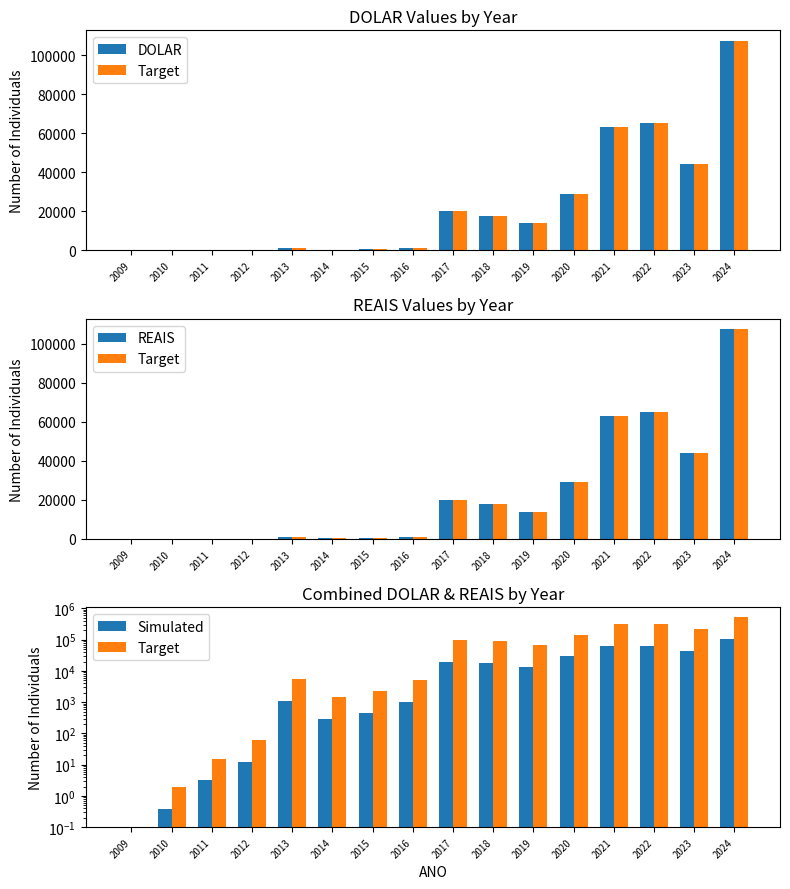

At 2010, list the series in order from smallest to largest.

DOLAR, Simulated, REAIS, Target